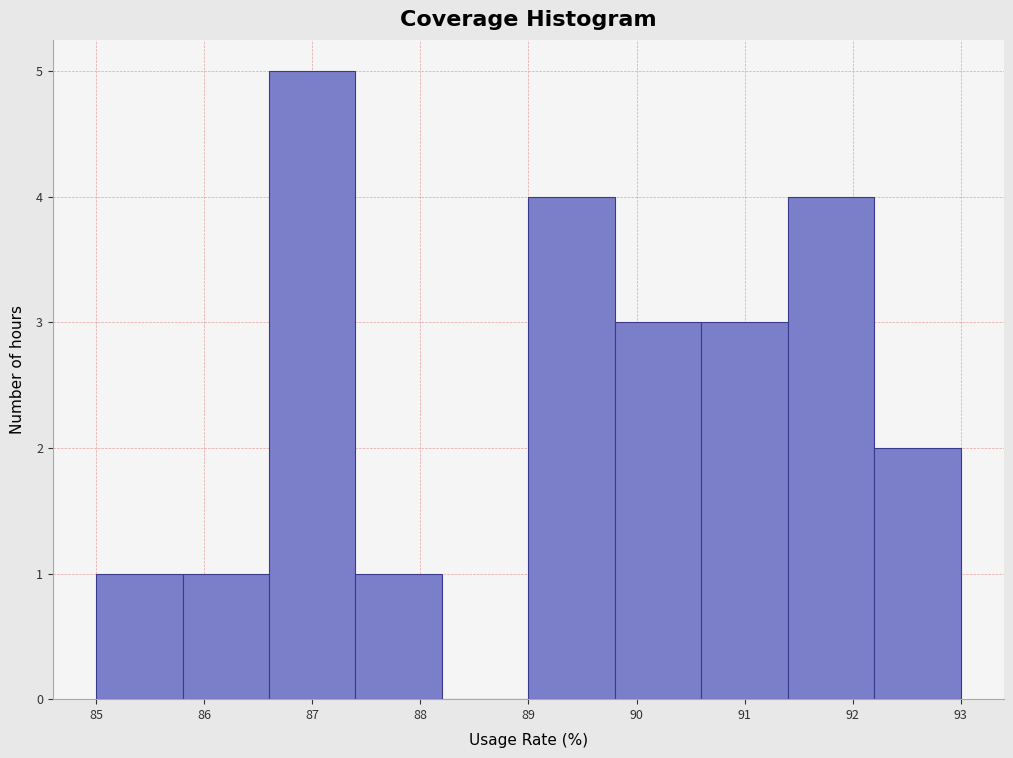

Reading left to right, list every bar in this chart as the range it spans on the x-axis followed by its height. The values are not printed on the chart, so give them approximately, as read against the axis.

85.0 to 85.8: 1
85.8 to 86.6: 1
86.6 to 87.4: 5
87.4 to 88.2: 1
88.2 to 89.0: 0
89.0 to 89.8: 4
89.8 to 90.6: 3
90.6 to 91.4: 3
91.4 to 92.2: 4
92.2 to 93.0: 2